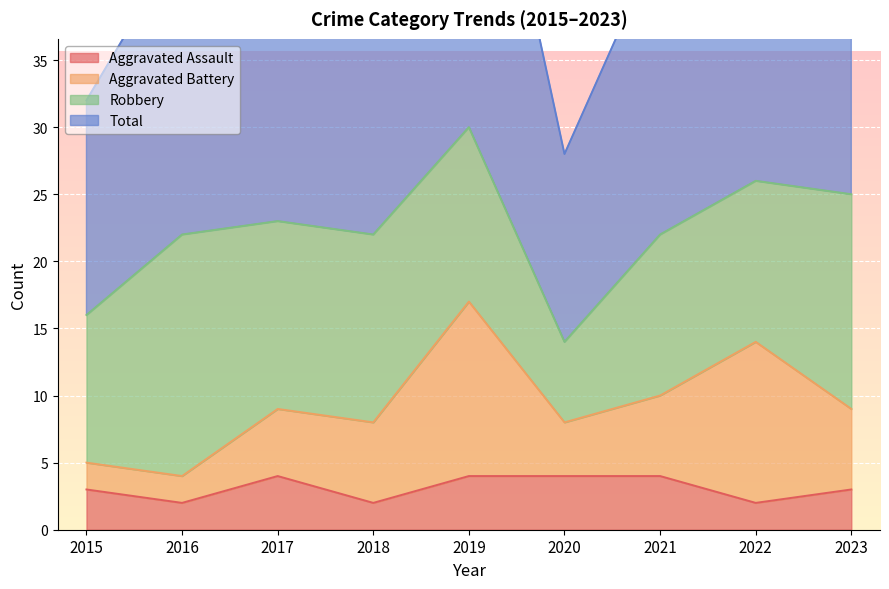

At which label does Aggravated Assault first exceed 3?

2017